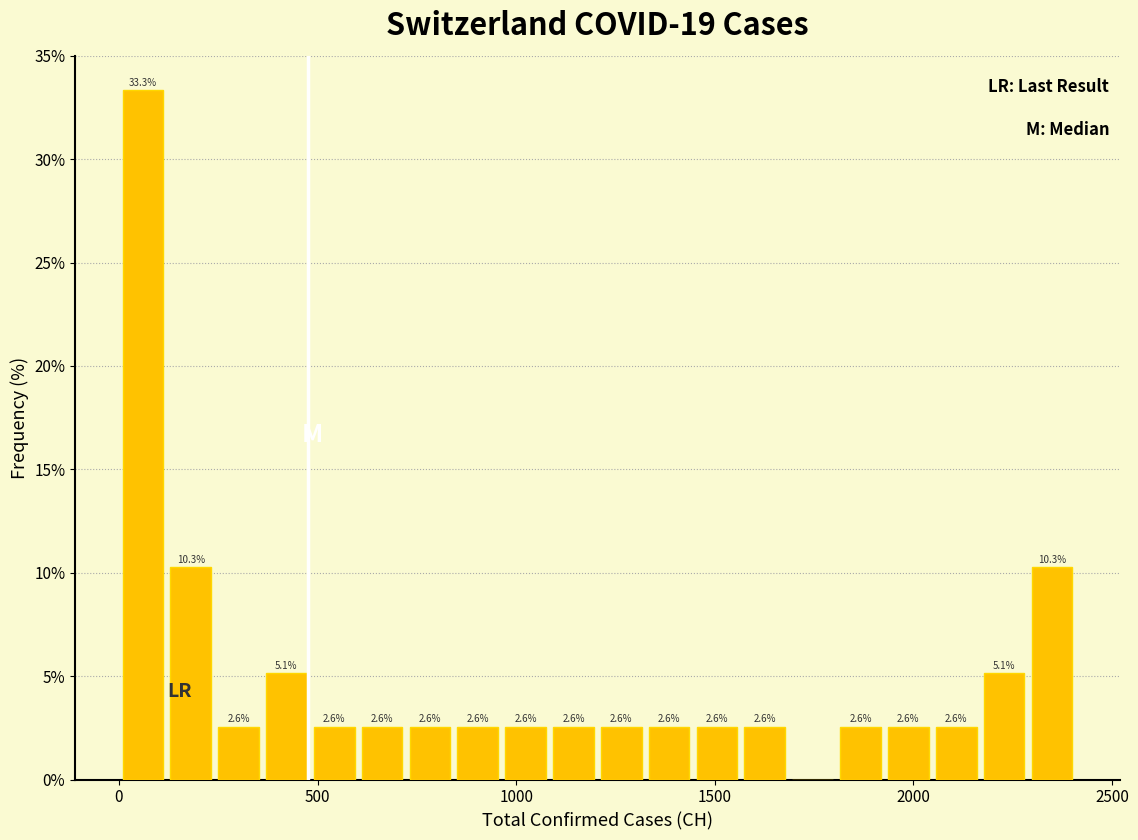

Read against the x-axis, roughly where is the centre of the tallest bar?

50